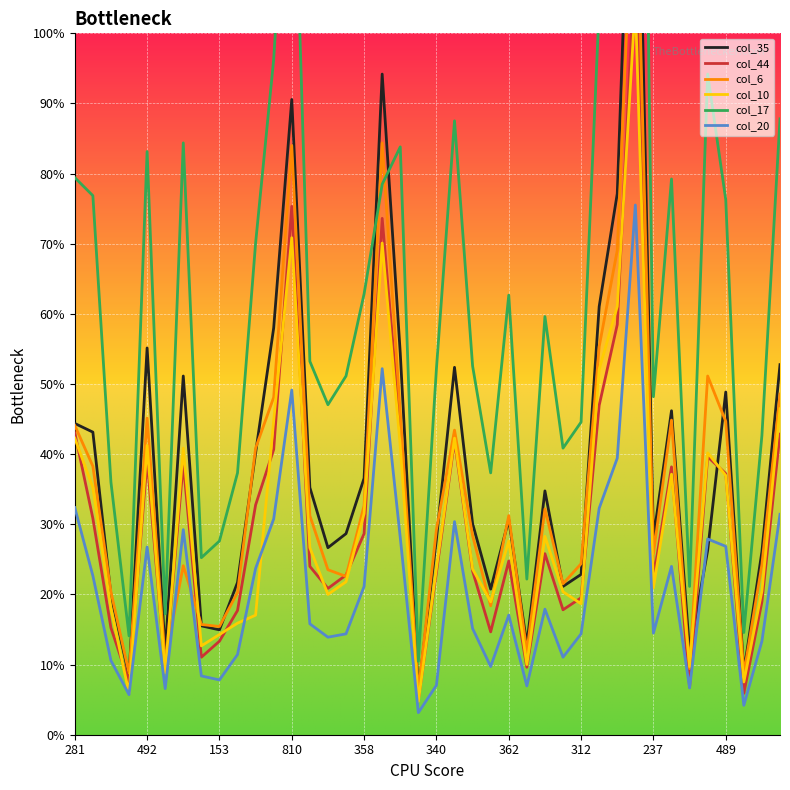

Which series changed the most between 492 and 14?

col_17